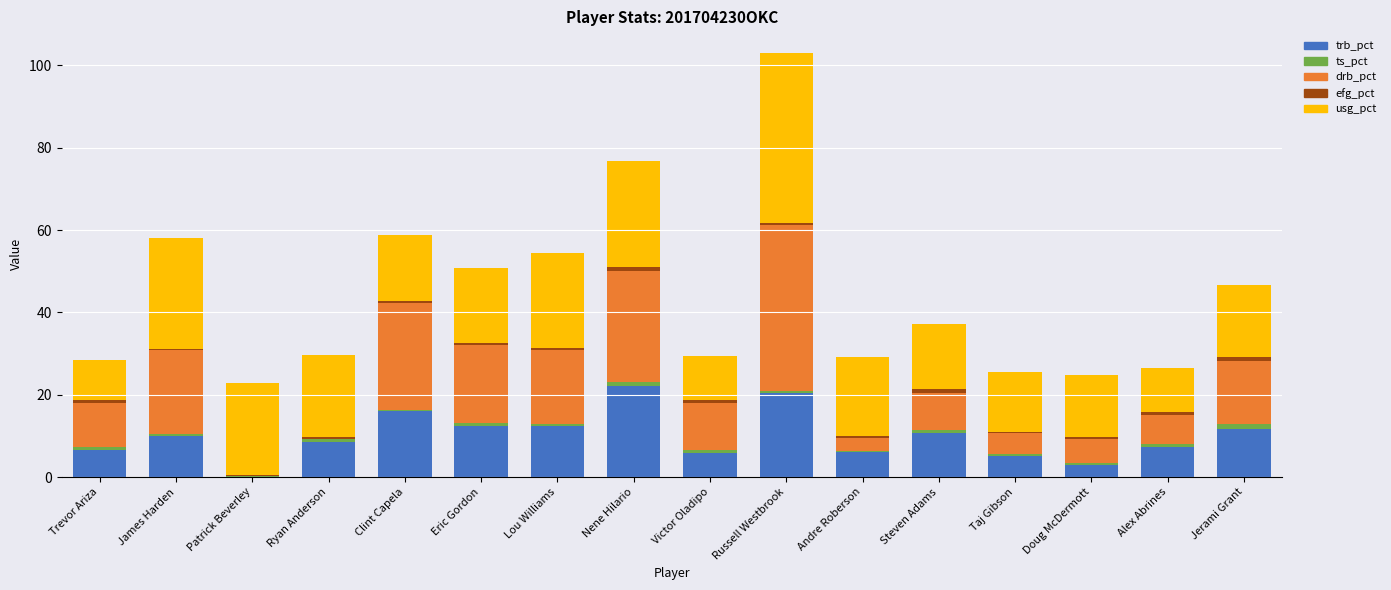

At which category is the sum across all series the highest?

Russell Westbrook